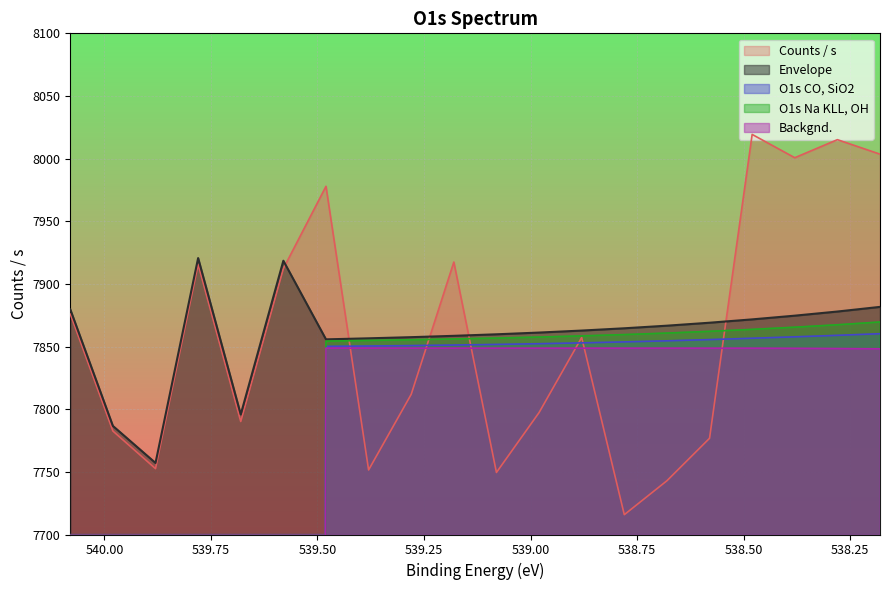

Rank the categories by O1s CO, SiO2 value from highest to lowest.

538.18, 538.28, 538.38, 538.48, 538.58, 538.68, 538.78, 538.88, 538.98, 539.08, 539.18, 539.28, 539.38, 539.48, 540.08, 539.98, 539.88, 539.78, 539.68, 539.58